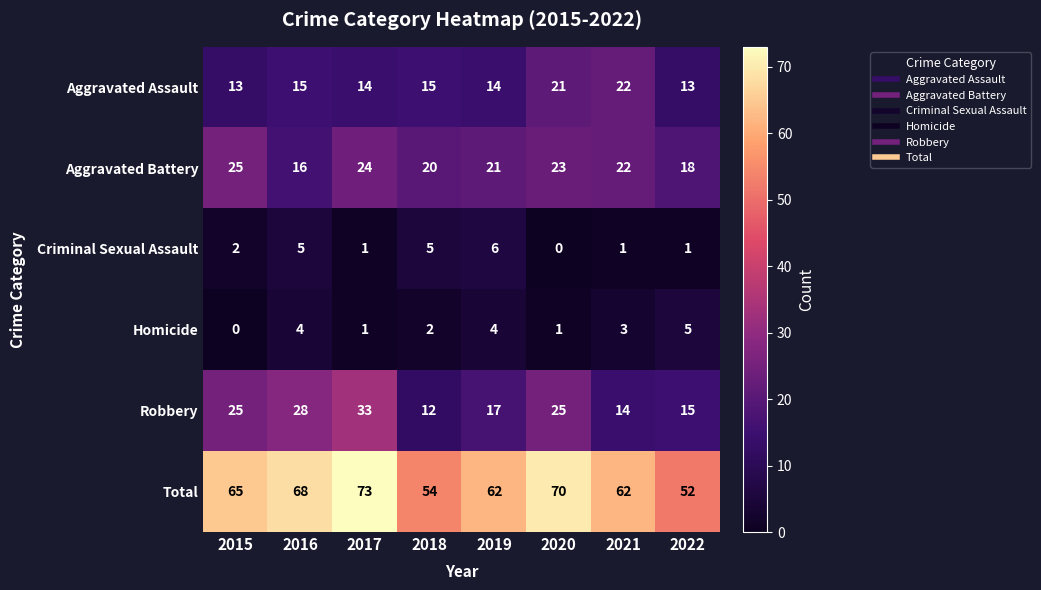

The Aggravated Assault series shows 26 at 2016. True or false?

False